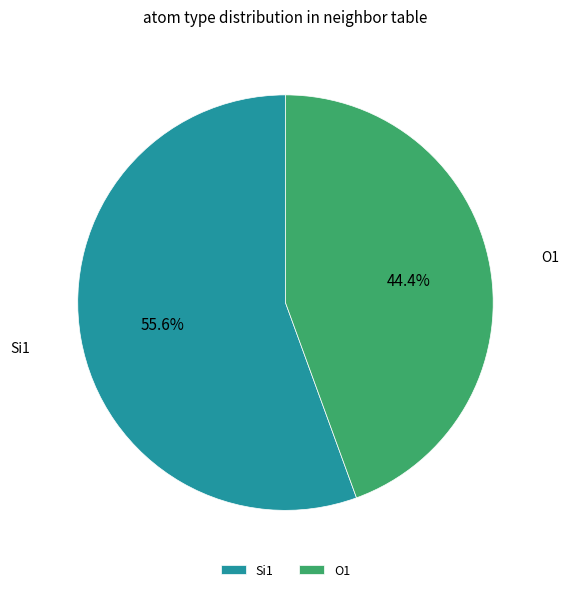

Combined, what portion of the pie is O1 and Si1?

100.0%